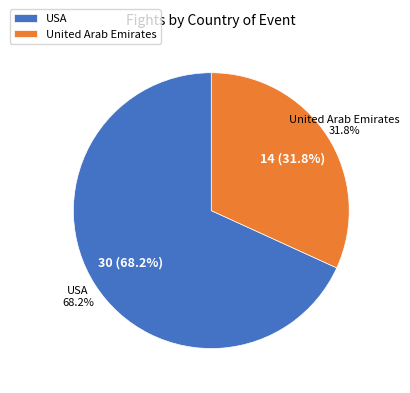

How many slices are in this pie chart?

2